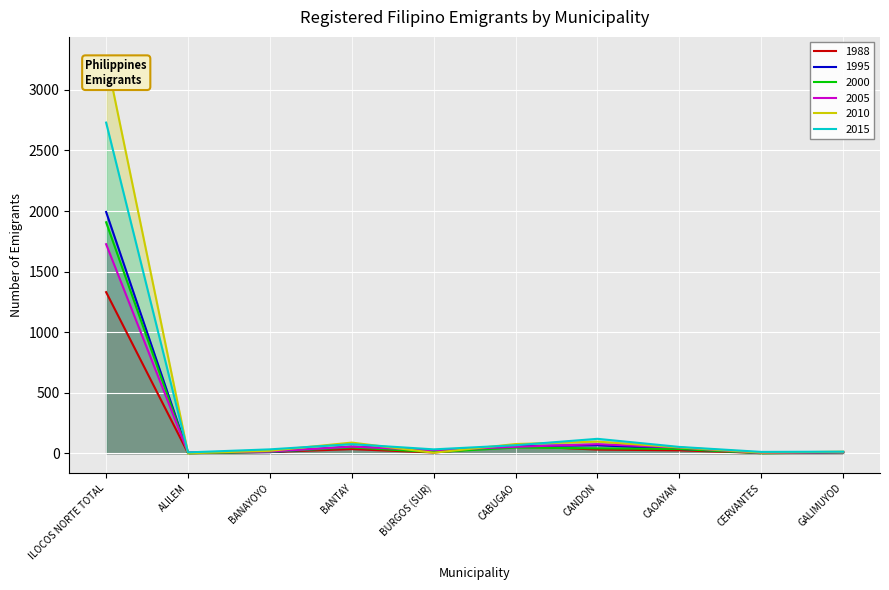

What are all the series names shown in the legend?

1988, 1995, 2000, 2005, 2010, 2015